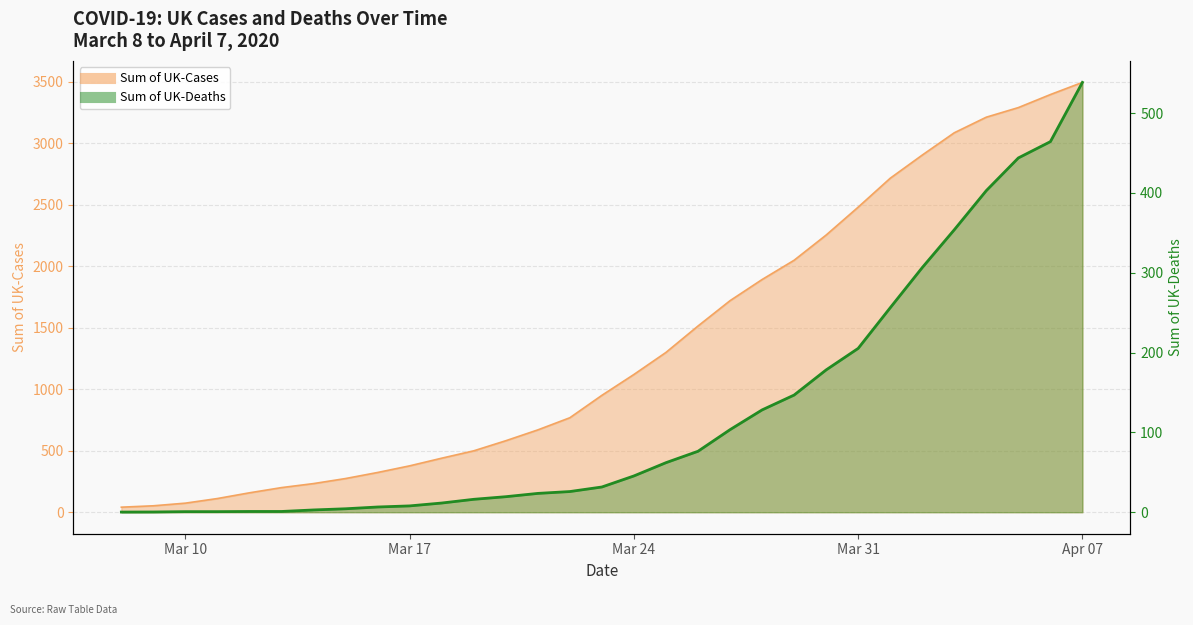

Which series has the largest range (max minus min)?

Sum of UK-Cases